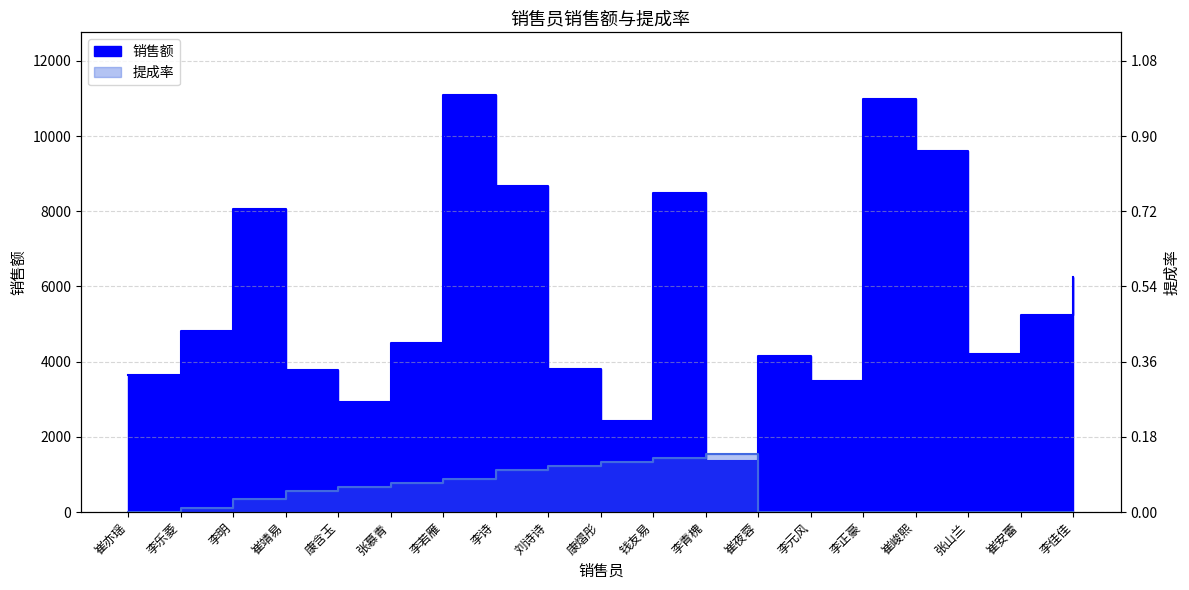

At 张慕青, list the series in order from largest to smallest.

销售额, 提成率